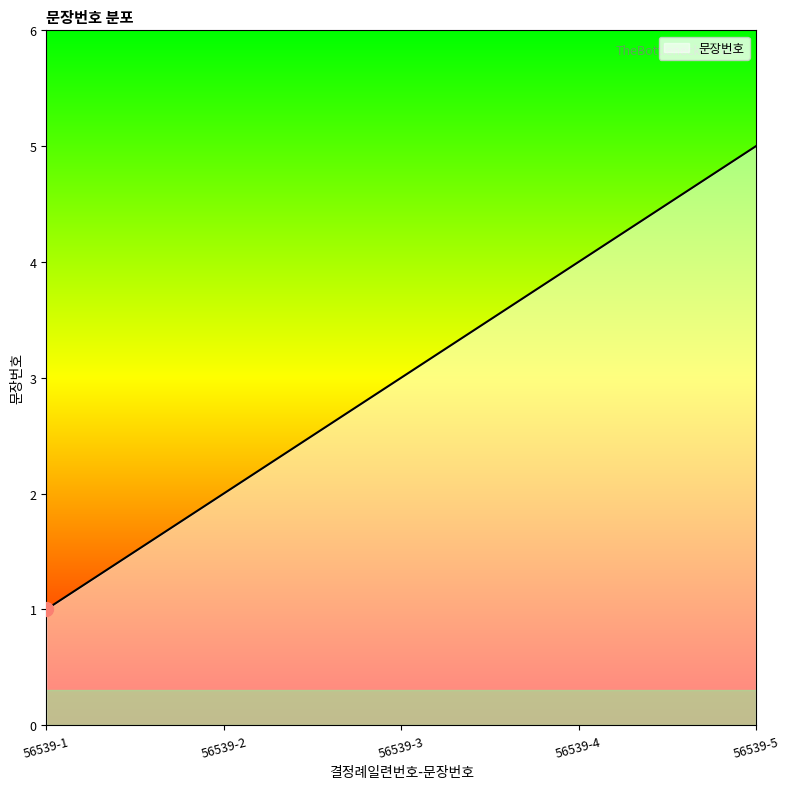

Which label corresponds to the smallest value in the chart?

56539-1